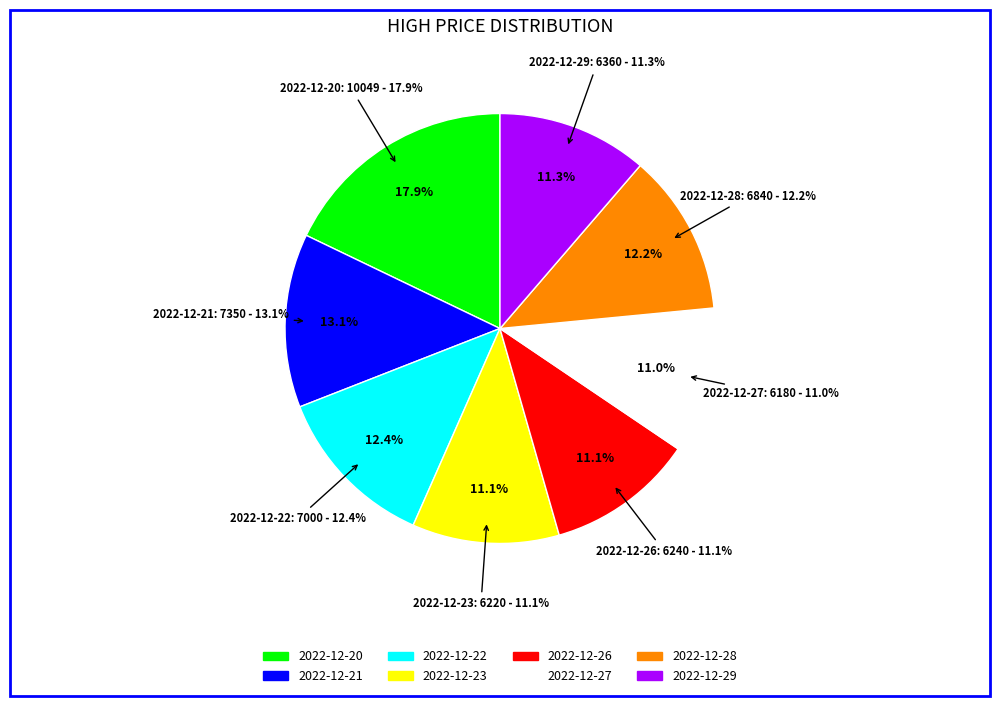

To the nearest percent, what is the average slice percentage?

12%